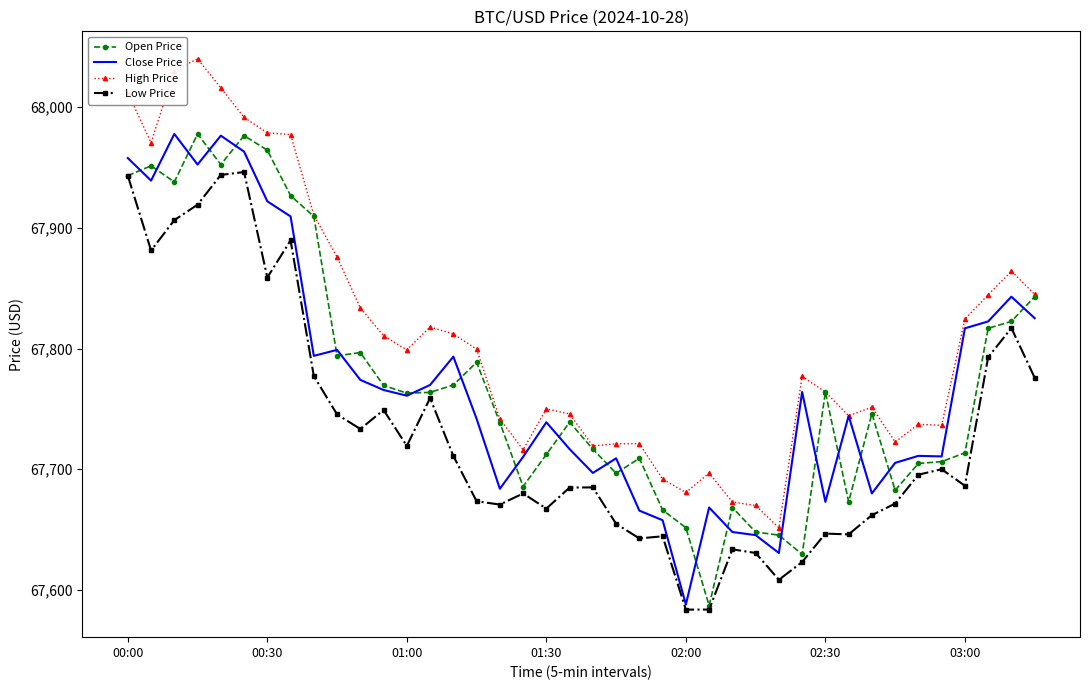

Which series has the largest total across all categories?

High Price